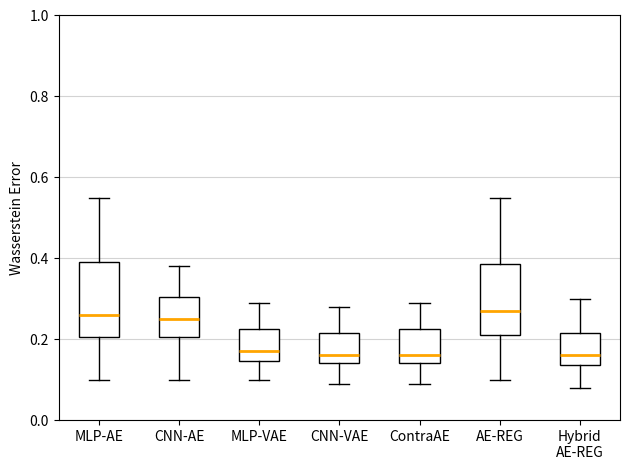

Reading left to right, read every box against the y-axis: the position of its median line, the range the box covers, and the ends of its whiskers. The values are not printed on the chart, so give them approximately, as read against the axis.

MLP-AE: median 0.26, box 0.20 to 0.40, whiskers 0.10 to 0.56
CNN-AE: median 0.26, box 0.20 to 0.30, whiskers 0.10 to 0.38
MLP-VAE: median 0.18, box 0.14 to 0.22, whiskers 0.10 to 0.30
CNN-VAE: median 0.16, box 0.14 to 0.22, whiskers 0.10 to 0.28
ContraAE: median 0.16, box 0.14 to 0.22, whiskers 0.10 to 0.30
AE-REG: median 0.28, box 0.22 to 0.38, whiskers 0.10 to 0.56
Hybrid AE-REG: median 0.16, box 0.14 to 0.22, whiskers 0.08 to 0.30